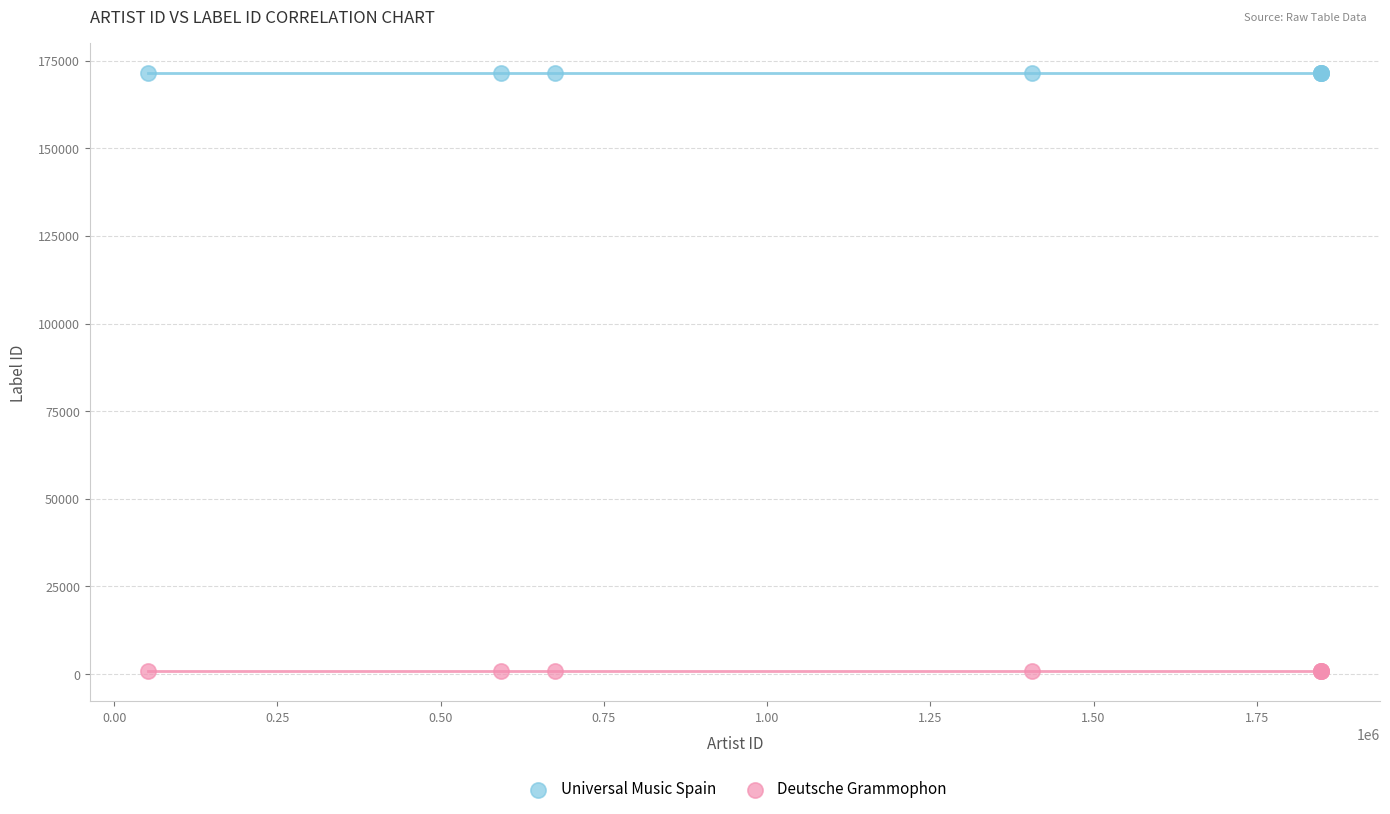

Which series reaches the maximum Y coordinate?

Universal Music Spain